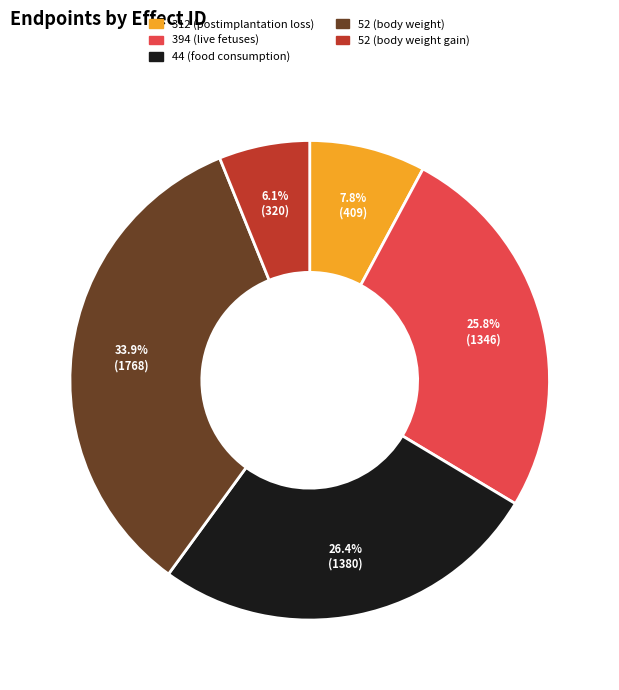

Count the number of slices in the pie.

5